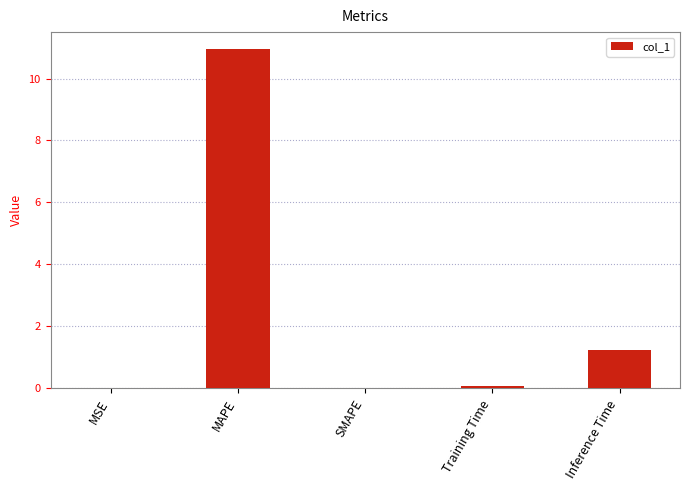

What is the maximum value shown in the chart?

10.9